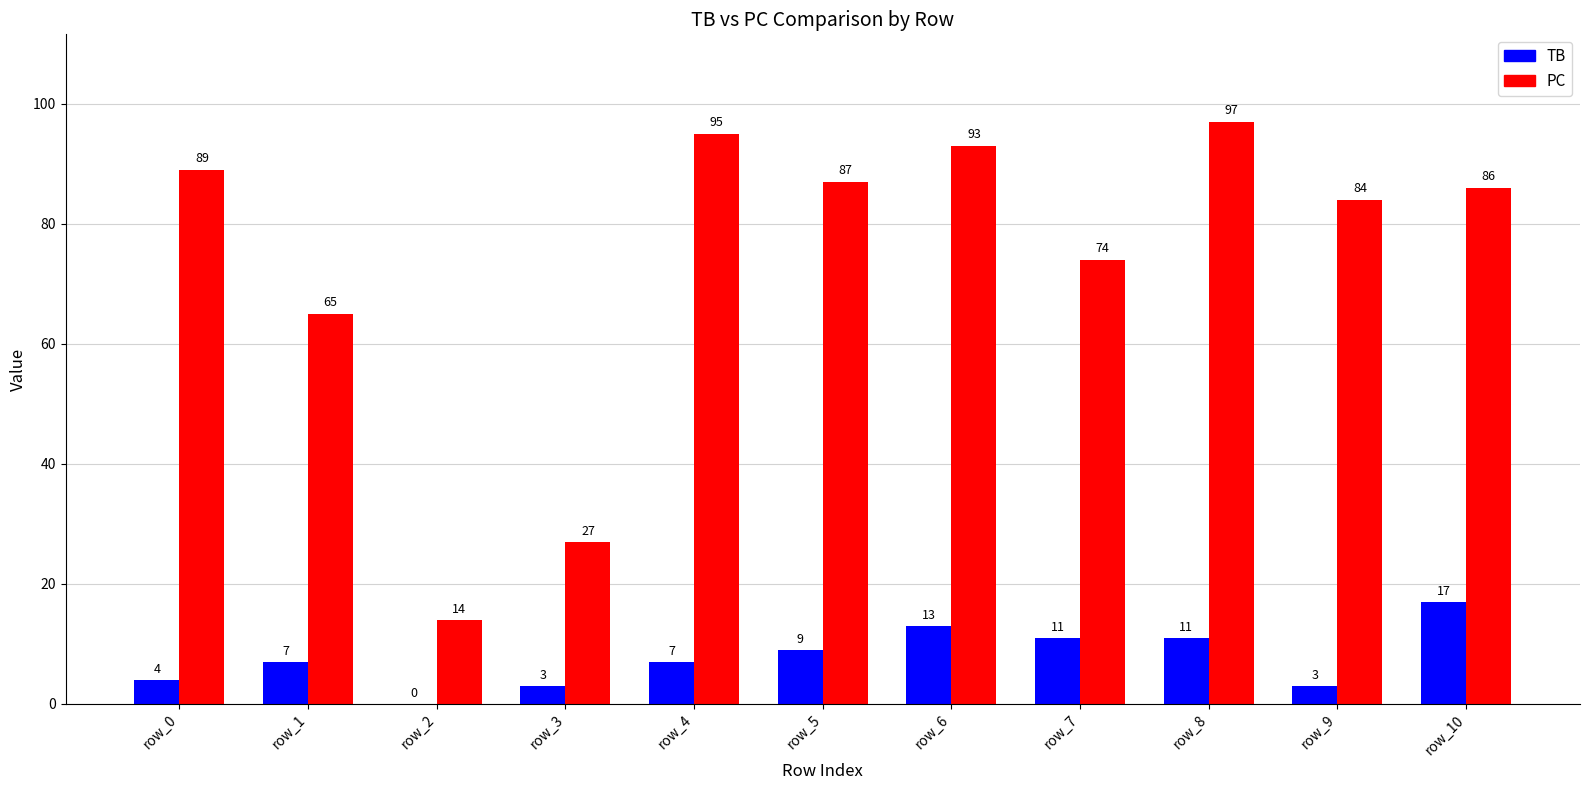

At which label does PC first exceed 86?

row_0